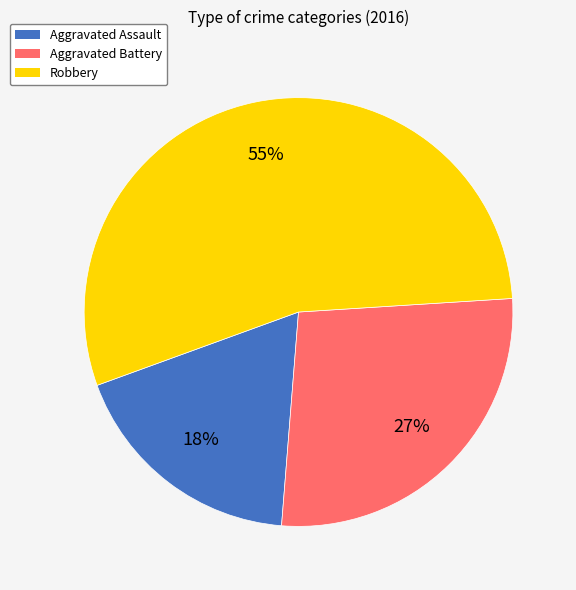

Approximately how many times larger is the value at Aggravated Assault compared to Aggravated Battery?

0.7